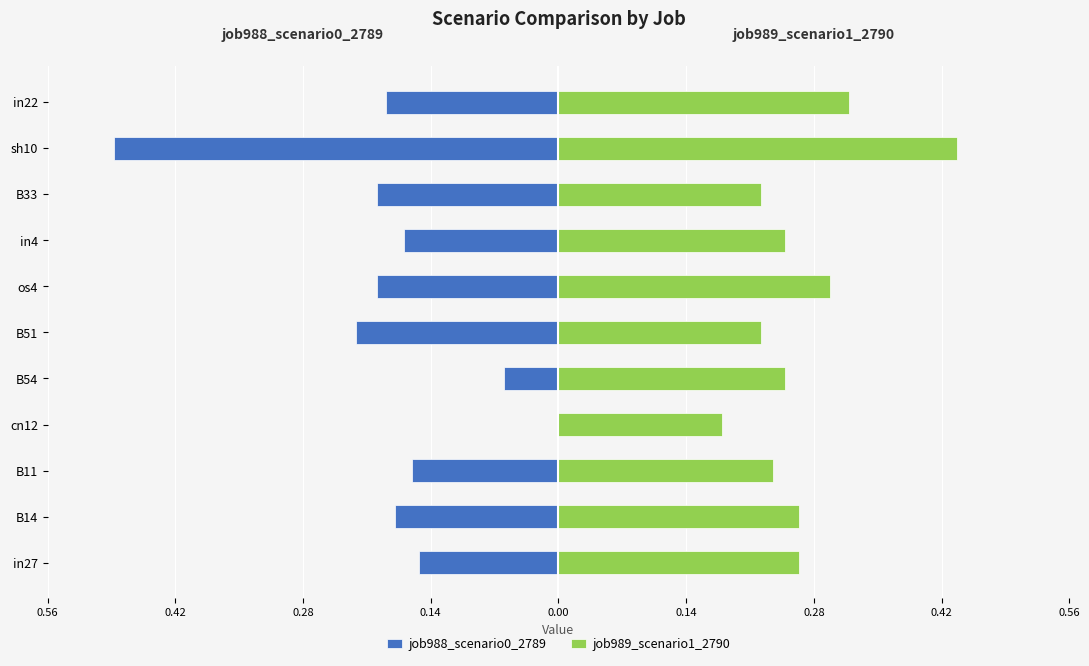

Which series has the largest total across all categories?

job989_scenario1_2790